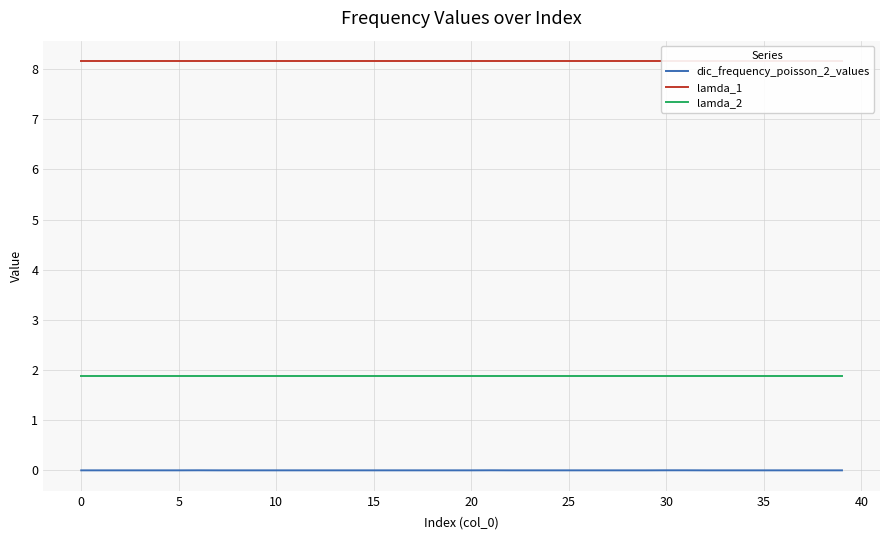

True or false: lamda_1 has more than 1 points higher than both neighbors.

False